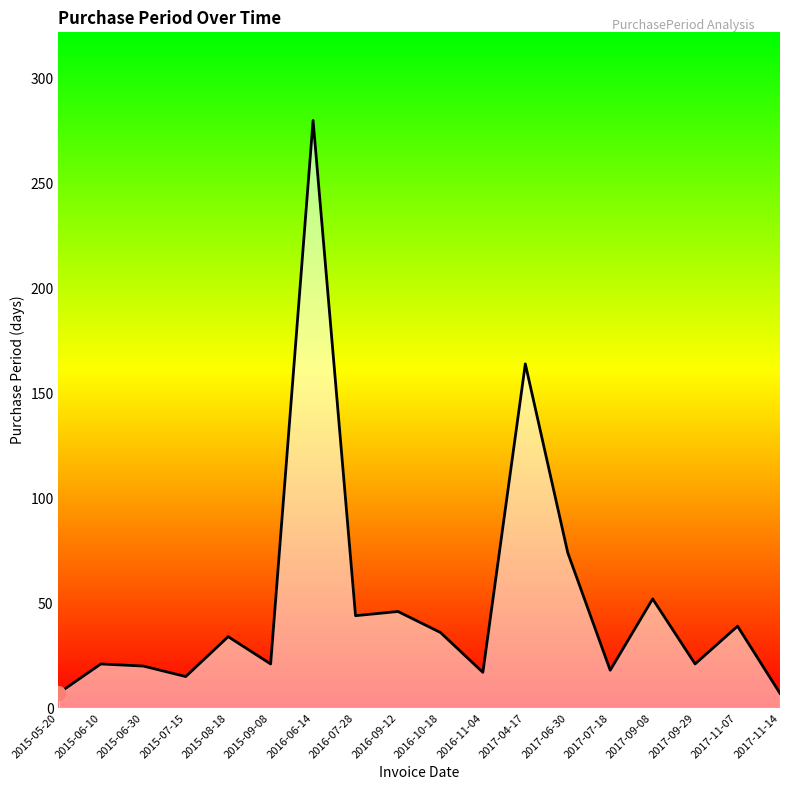

What is the change in value from 2016-09-12 to 2017-11-14?

-39